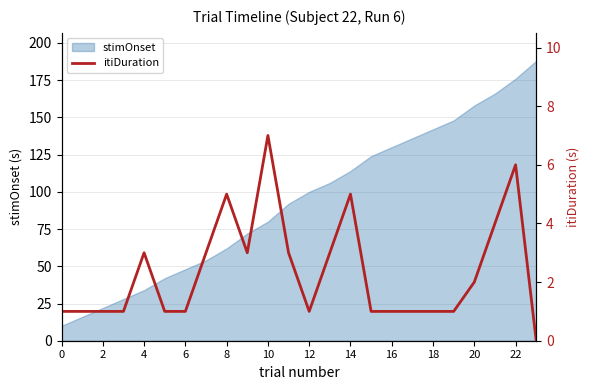

Does the chart have visible grid lines?

Yes